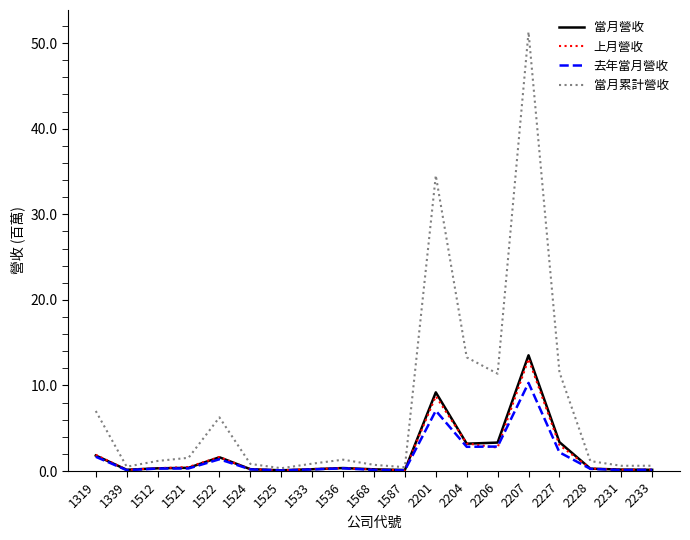

What is the average value of the 去年當月營收 series?

1.6